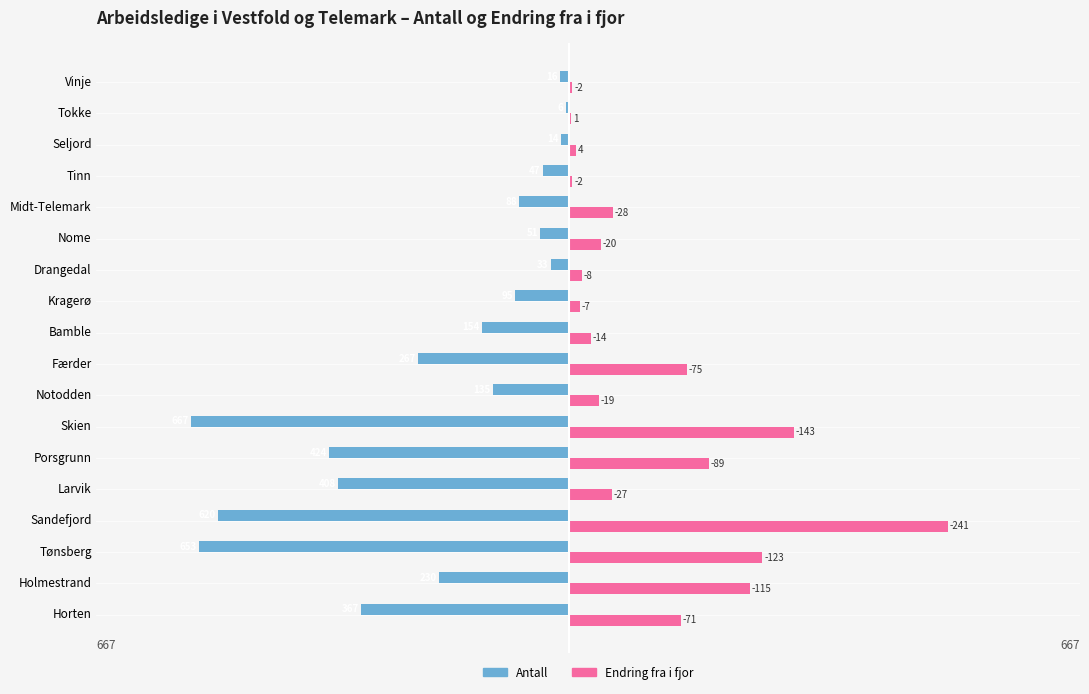

What are all the series names shown in the legend?

Antall, Endring fra i fjor